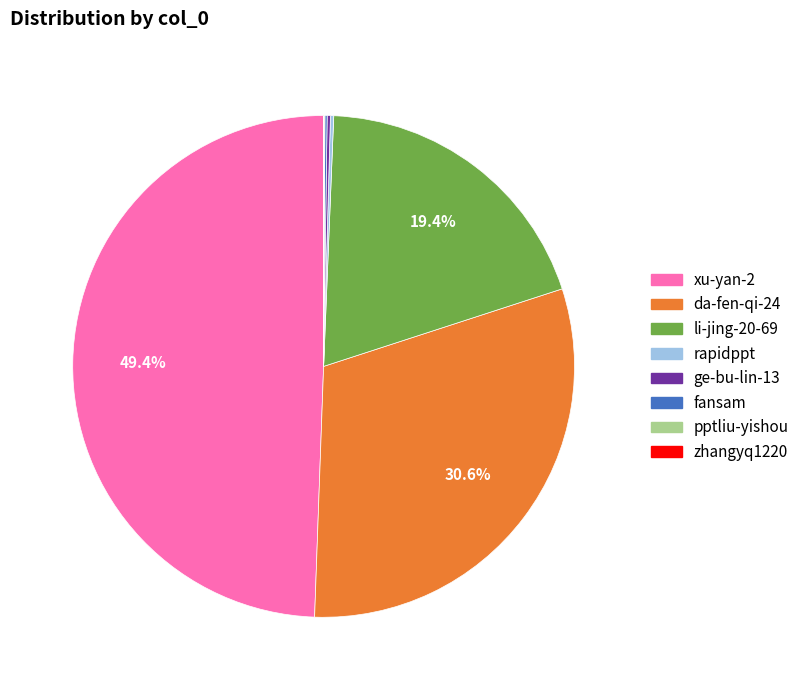

What is the largest slice in the pie chart?

xu-yan-2